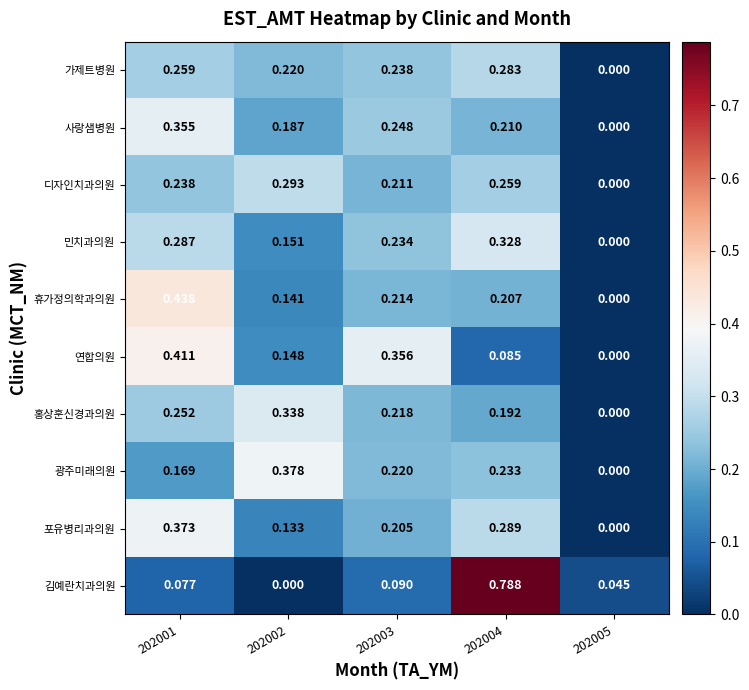

Is the value of 김예란치과의원 at 202002 greater than the value of 사랑샘병원 at 202001?

No